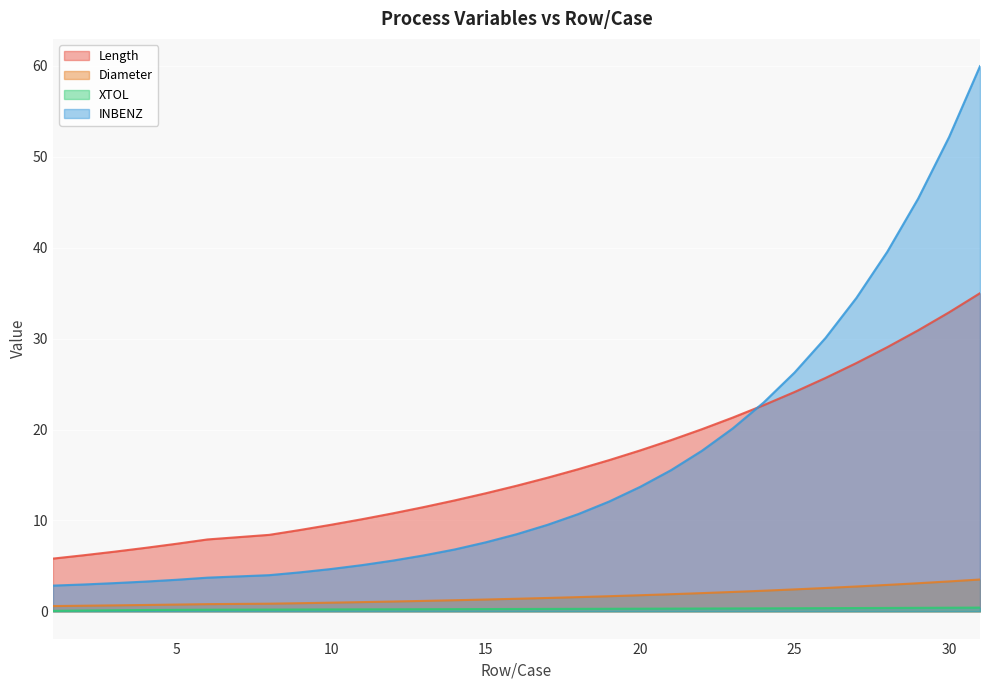

The Diameter series shows 1.8 at 20. True or false?

True